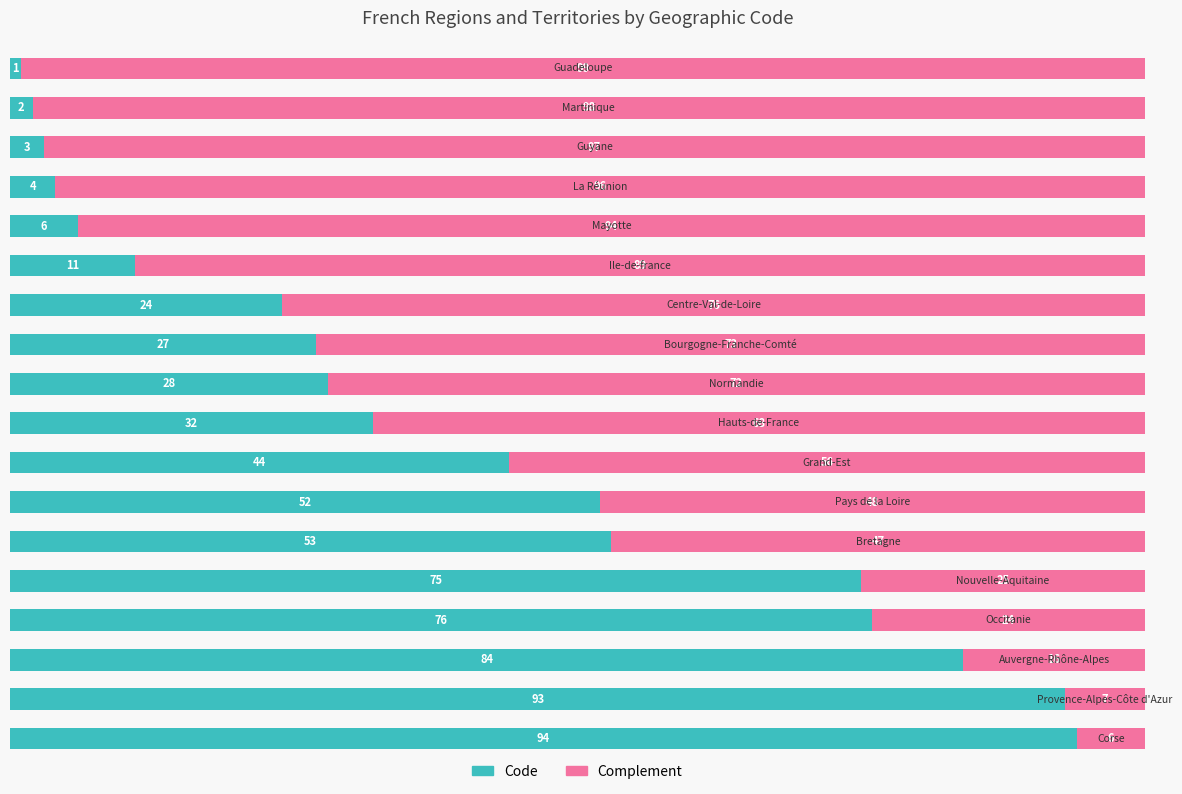

What is the highest value of the Code series?

94